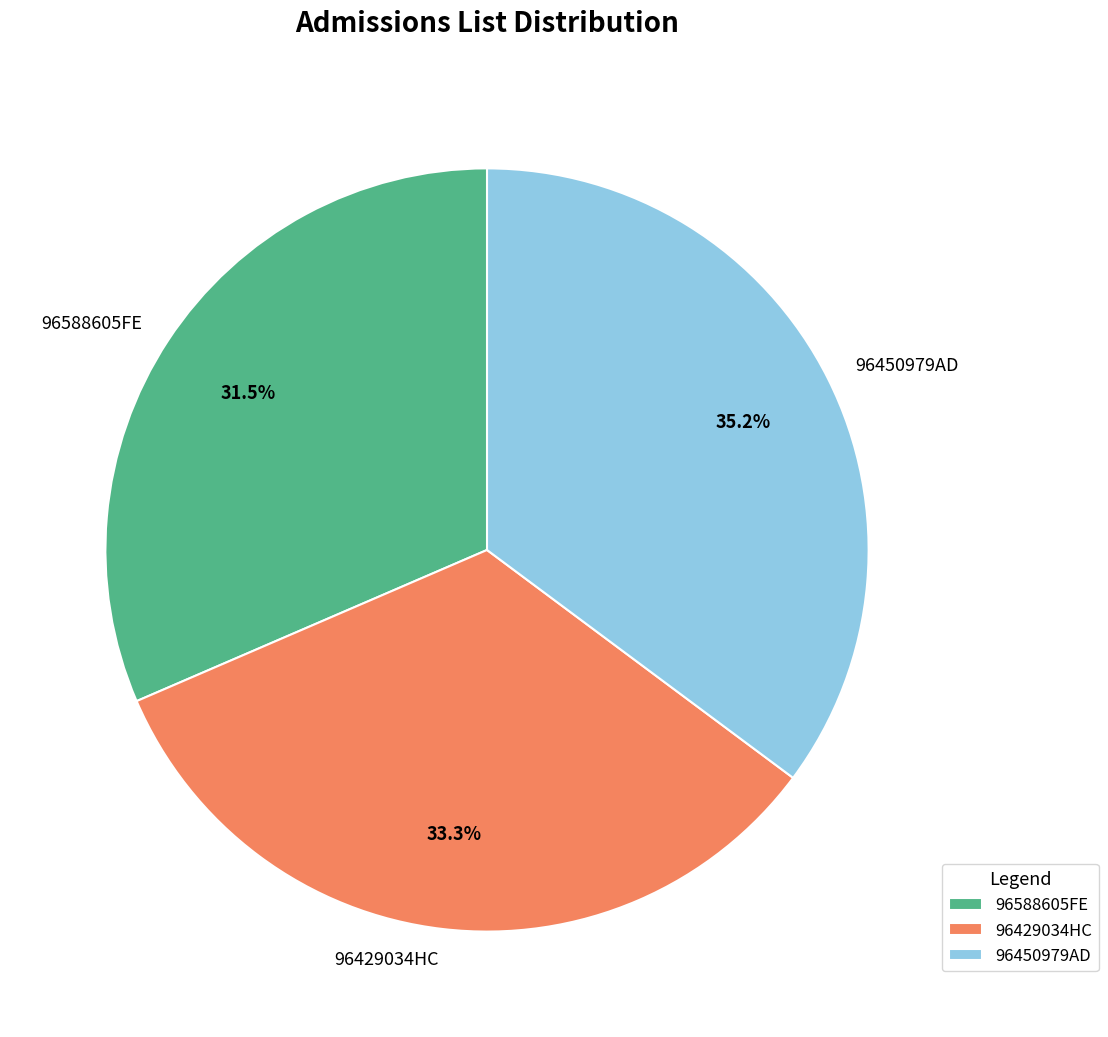

What is the ratio of the value at 96450979AD to the value at 96429034HC?

1.1